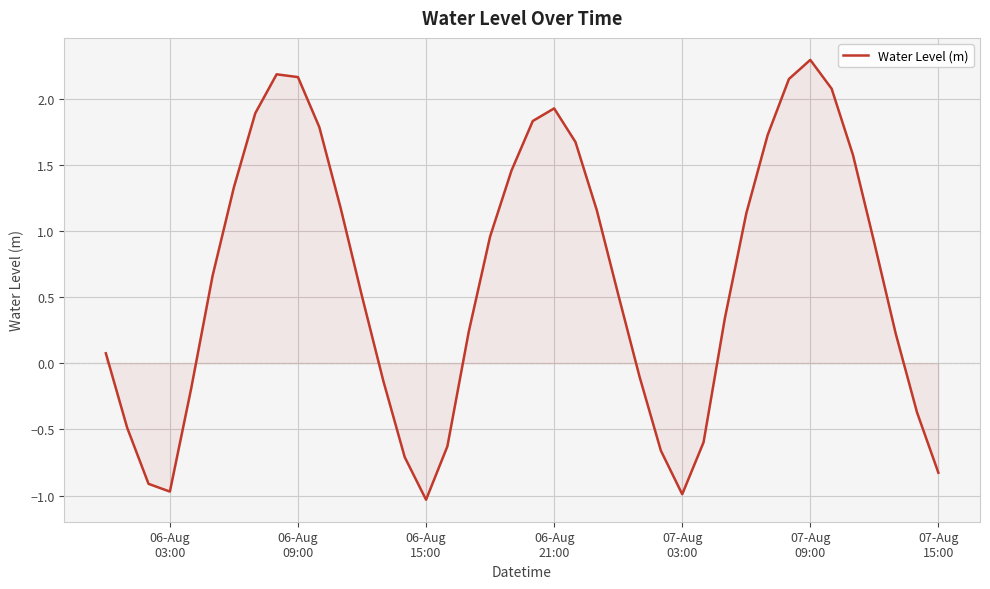

What is the difference between the maximum and minimum values?

3.3